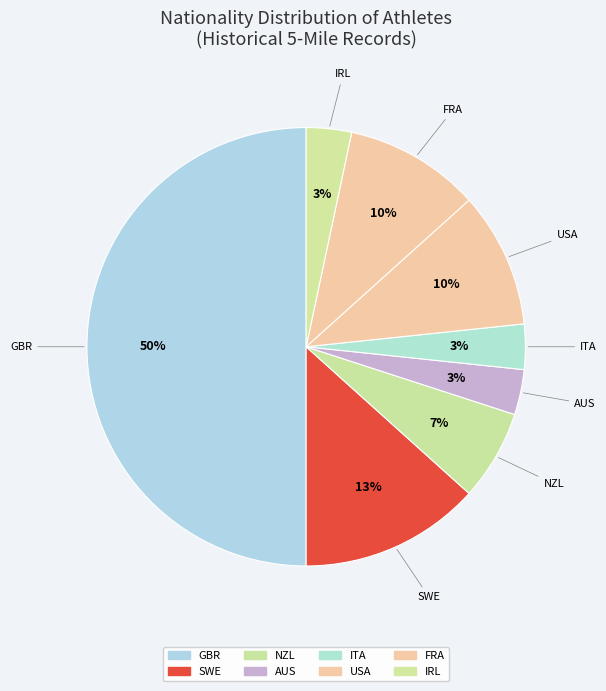

How many segments does this pie chart have?

8